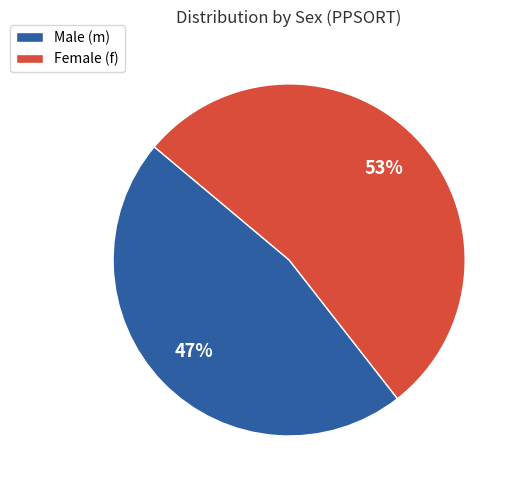

To the nearest percent, what percentage of the pie is Female (f)?

53%